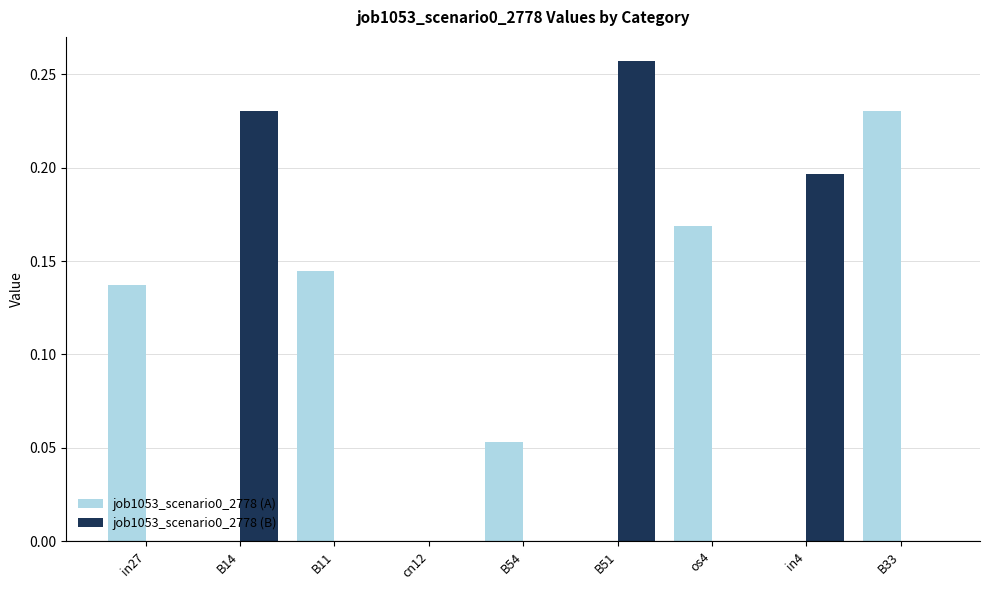

Is the value of job1053_scenario0_2778 (B) at B54 greater than the value of job1053_scenario0_2778 (A) at B33?

No